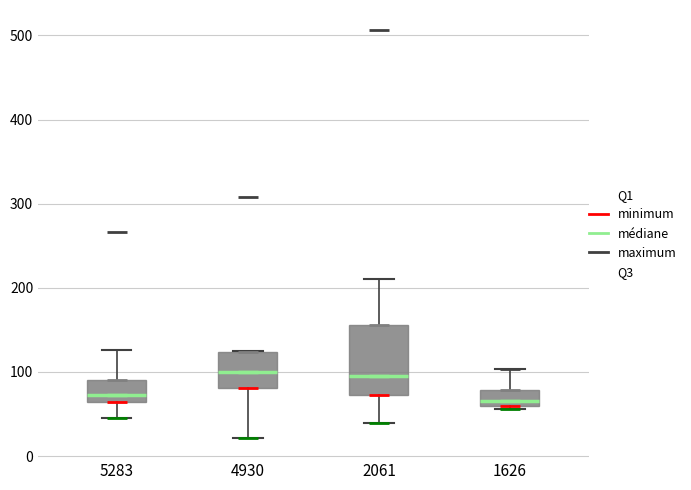

Reading left to right, transcribe this box plot: for each box, give where its median line is, the range the box spans, and where its two whiskers end, as read against the y-axis. The values are not printed on the chart, so give them approximately, as read against the axis.

5283: median 70, box 60 to 90, whiskers 40 to 130
4930: median 100, box 80 to 120, whiskers 20 to 130
2061: median 100, box 70 to 160, whiskers 40 to 210
1626: median 70, box 60 to 80, whiskers 60 (just below the box's lower edge) to 100